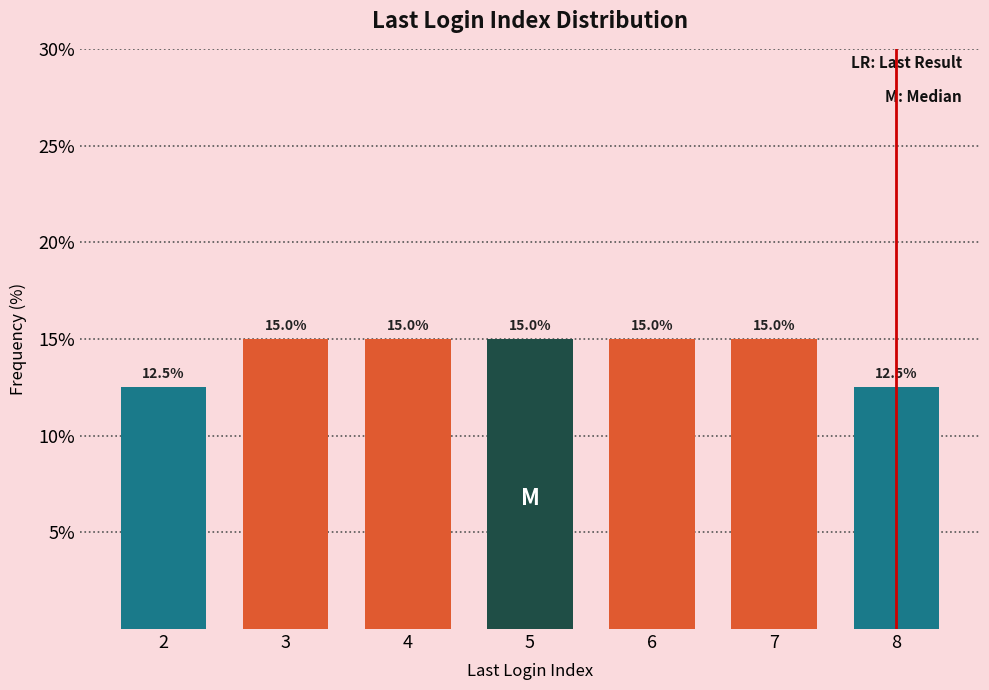

Reading right to left, list all the values displayed in this chart.

12.5	15.0	15.0	15.0	15.0	15.0	12.5